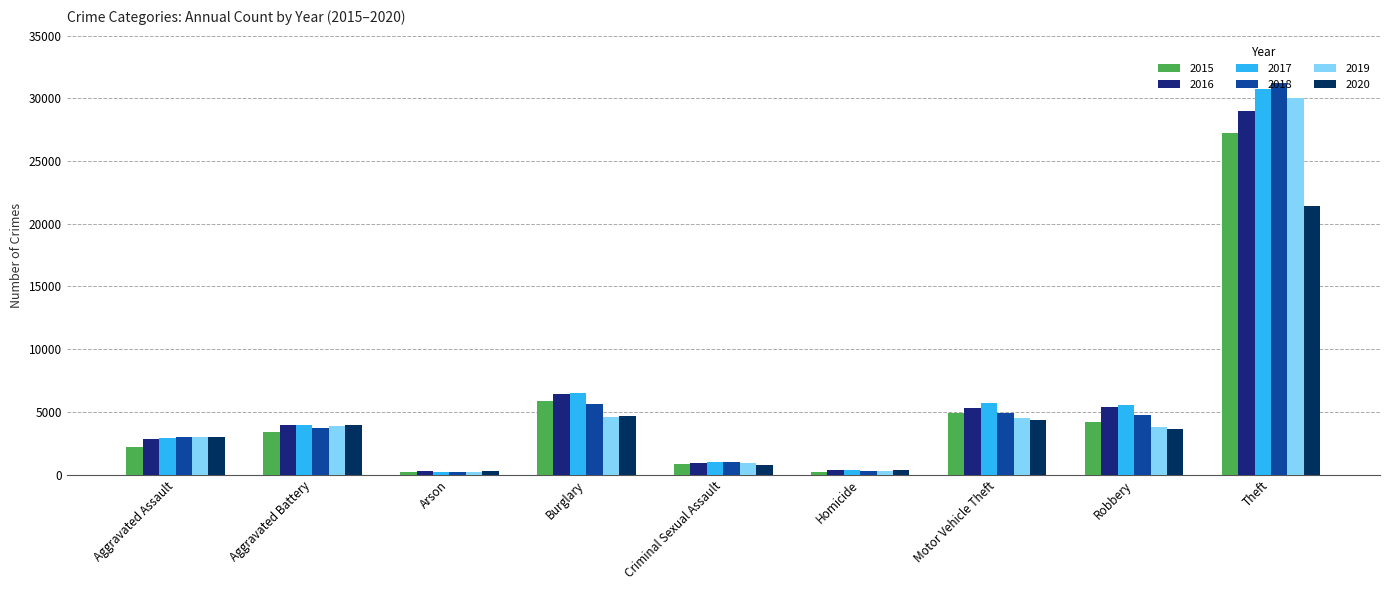

At which category is the sum across all series the highest?

Theft